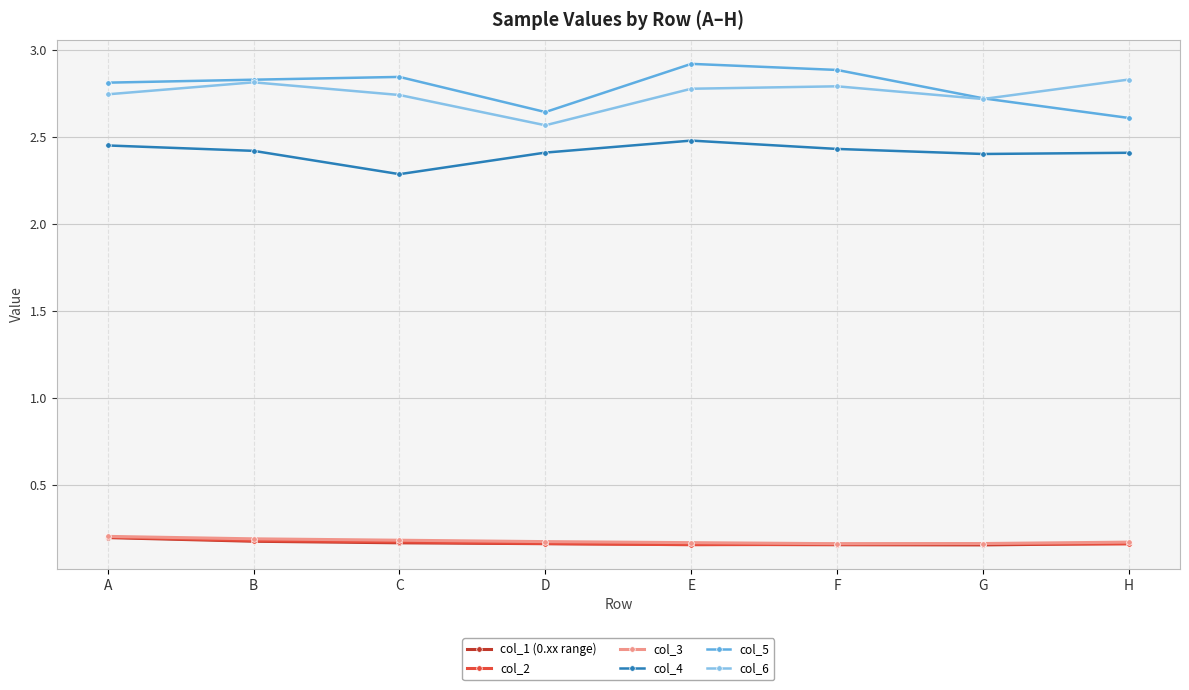

At how many categories does at least one series exceed 2?

8